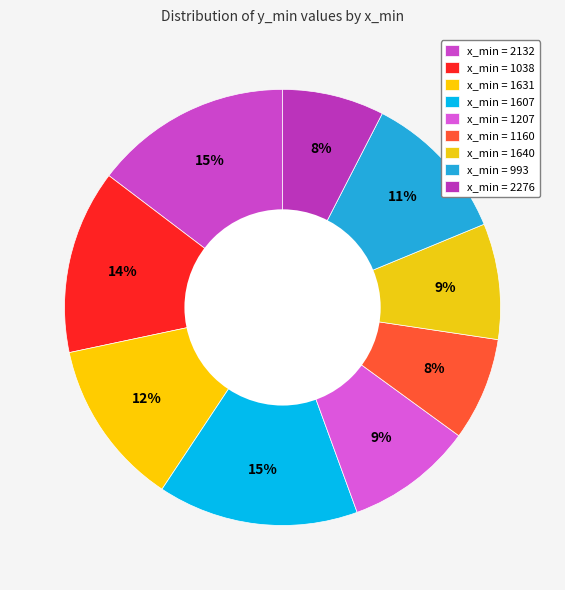

How many slices are in this pie chart?

9